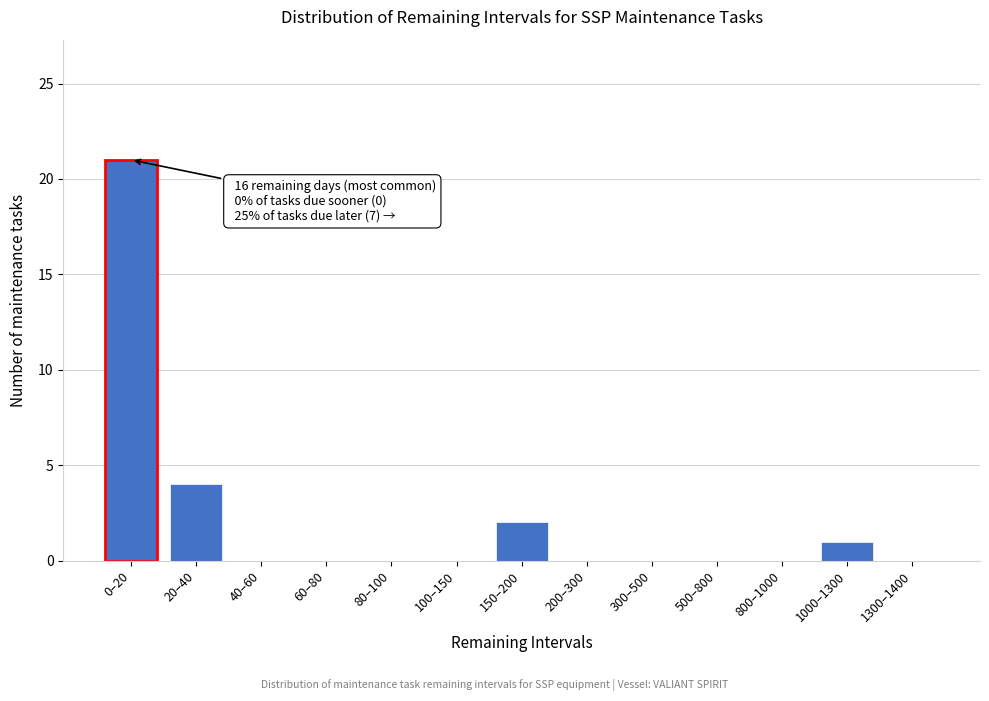

Reading left to right, list all the values displayed in this chart.

0–20=21	20–40=4	40–60=0	60–80=0	80–100=0	100–150=0	150–200=2	200–300=0	300–500=0	500–800=0	800–1000=0	1000–1300=1	1300–1400=0